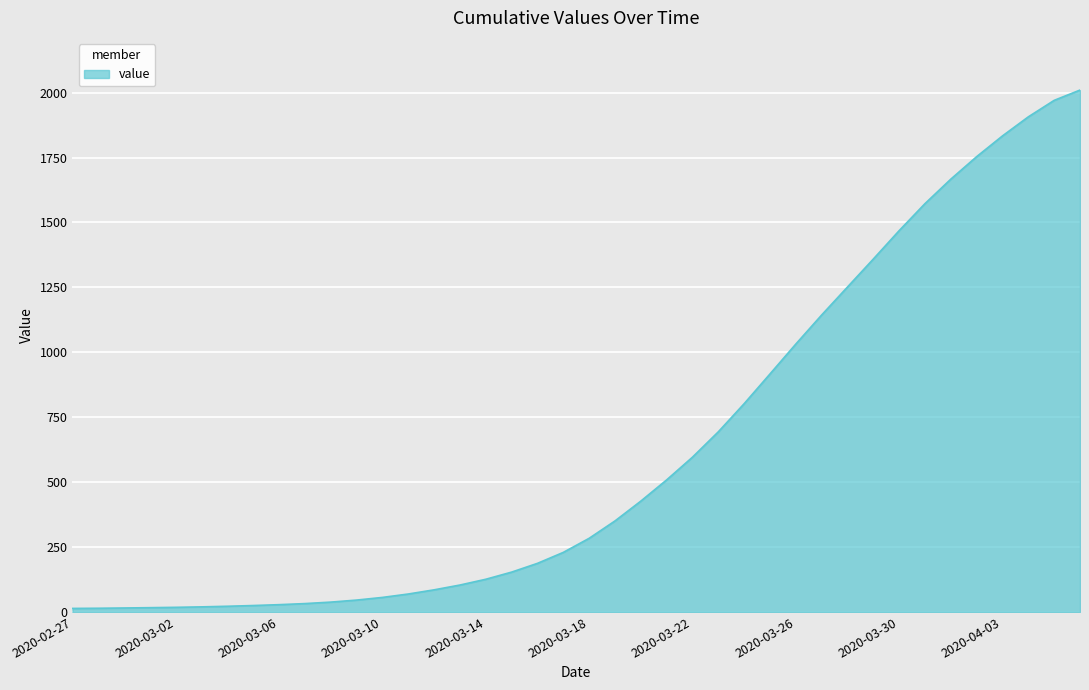

What is the difference between the maximum and minimum values?

1996.3